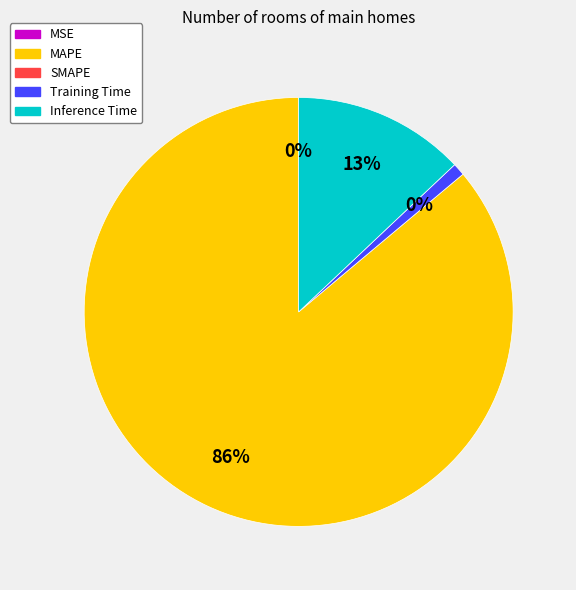

What is the smallest slice in the pie chart?

SMAPE